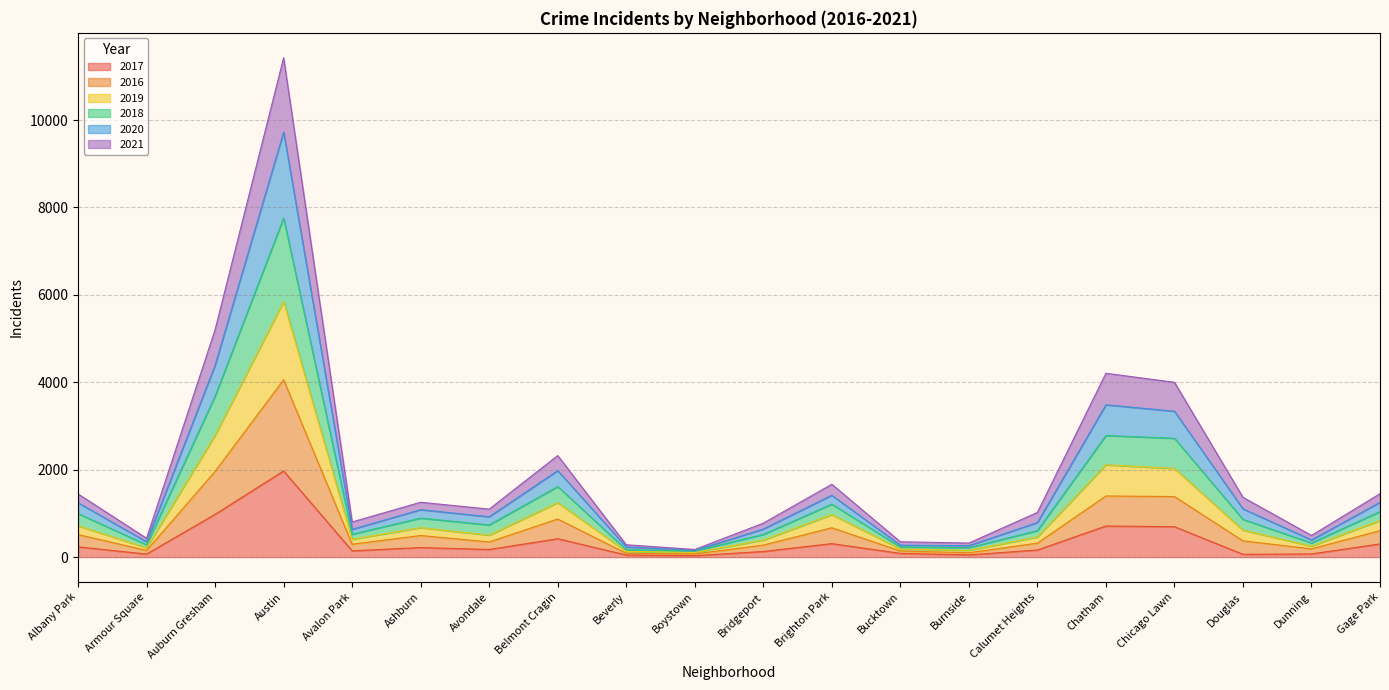

What is the label of the 19th point from the left?

Dunning